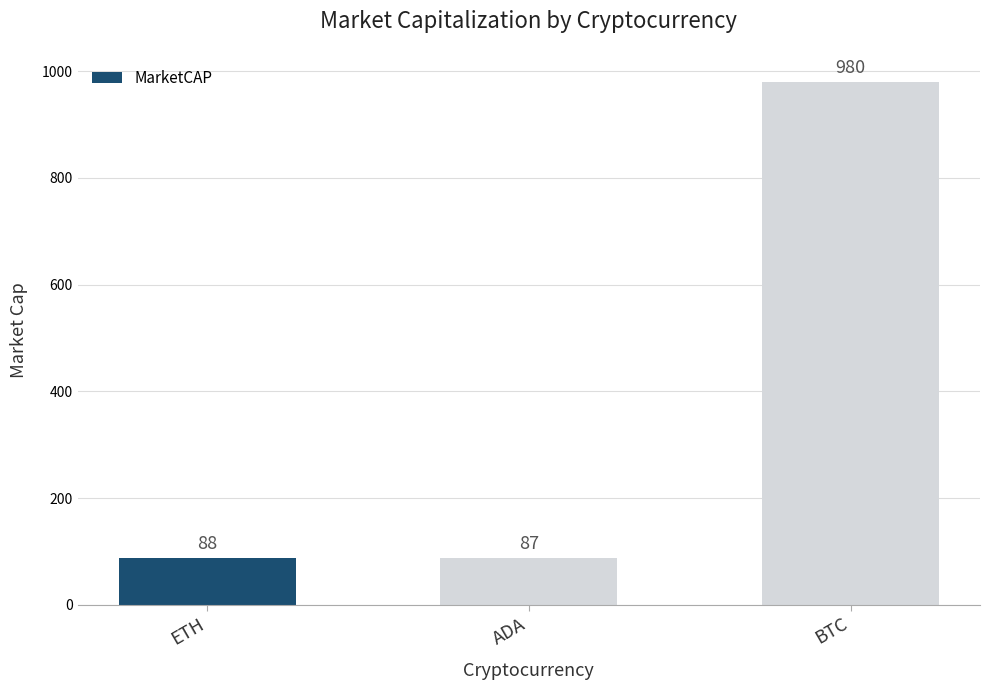

What is the change in value from ETH to ADA?

-1